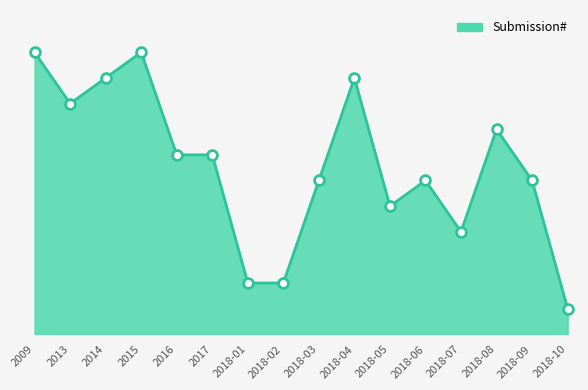

What is the ratio of the value at 2014 to the value at 2018-07?

2.5